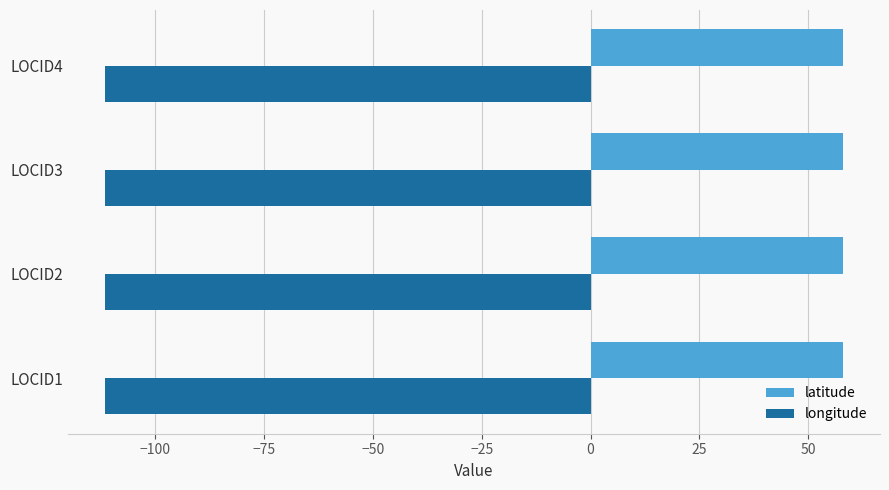

What is the maximum value shown in the chart?

58.0